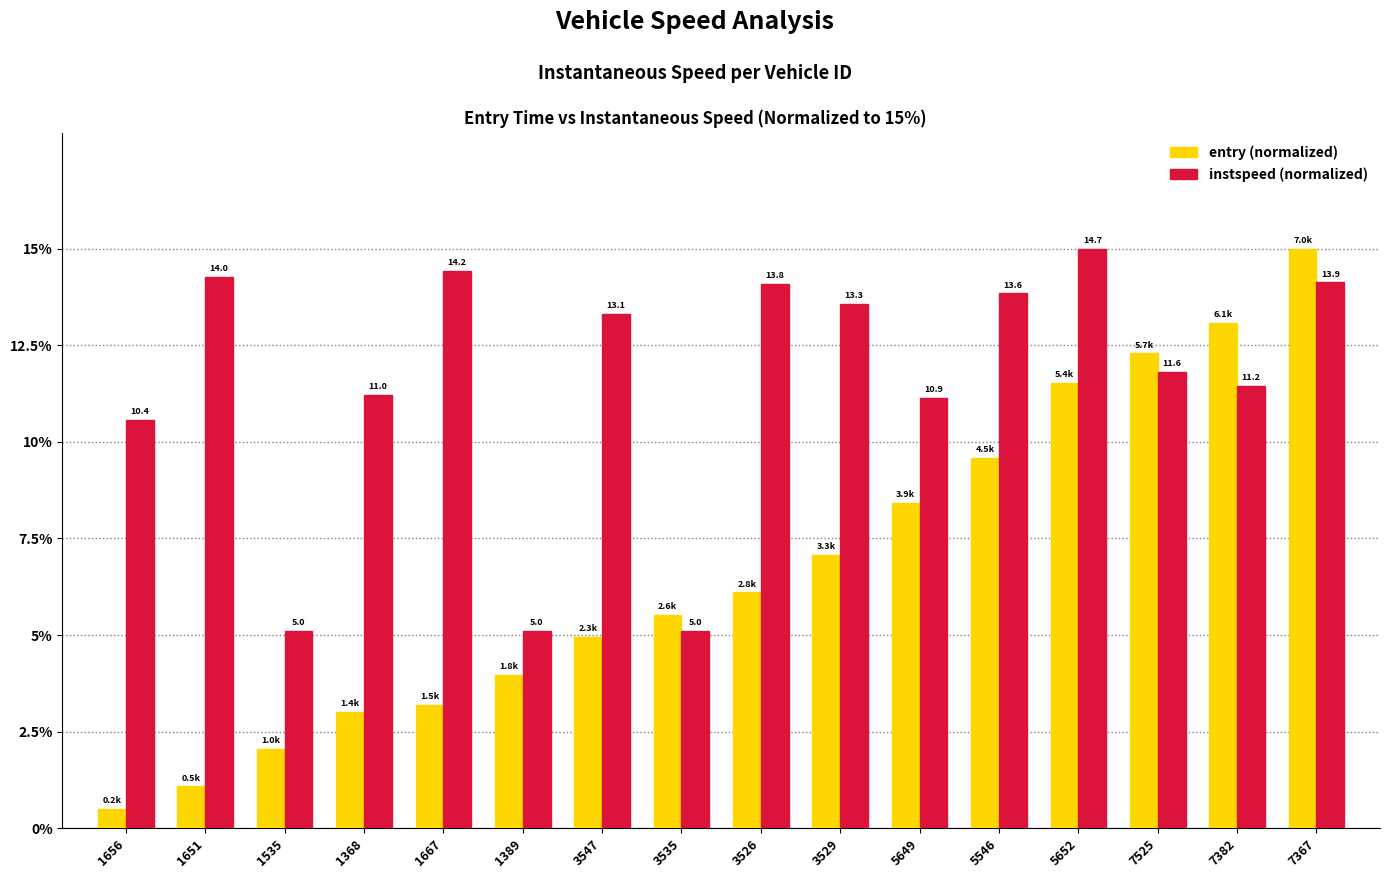

What is the minimum value shown in the chart?

0.5